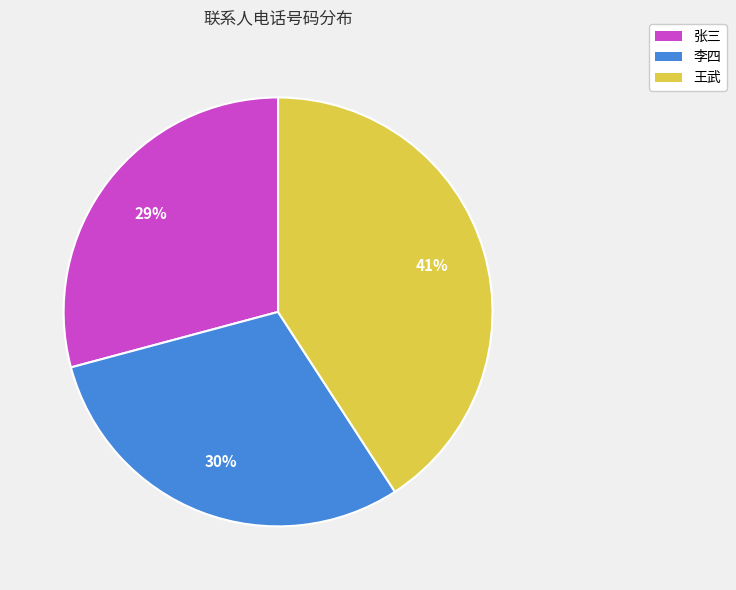

The 王武 slice represents 29% of the pie. True or false?

False